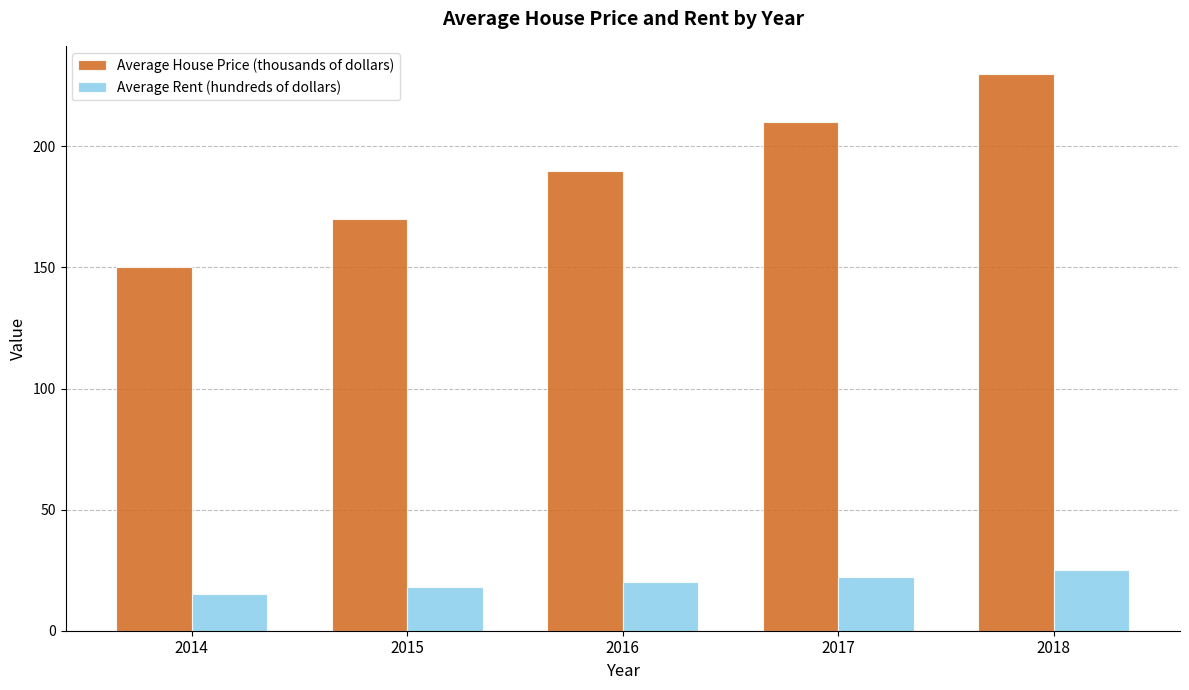

How many values in the Average Rent (hundreds of dollars) series are below 20?

2